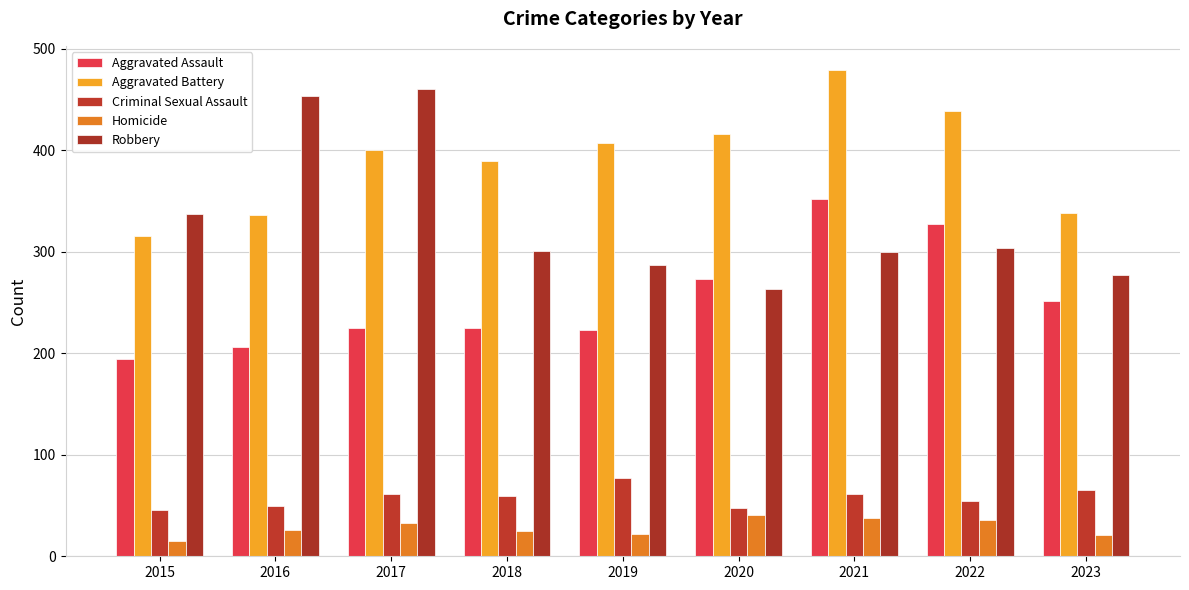

Which series has the largest range (max minus min)?

Robbery